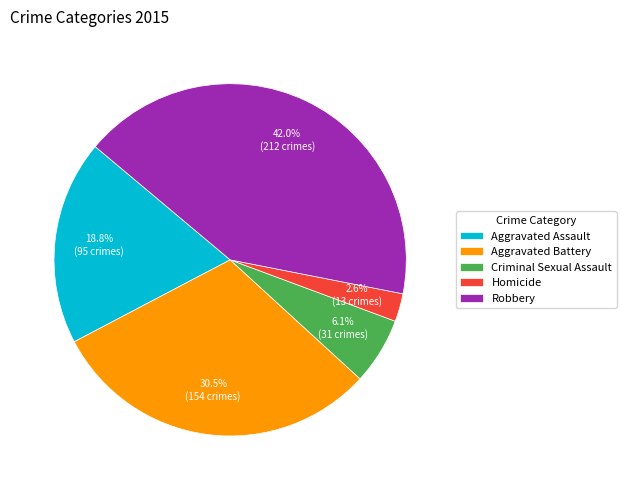

True or false: Aggravated Assault accounts for 19% of the total.

True